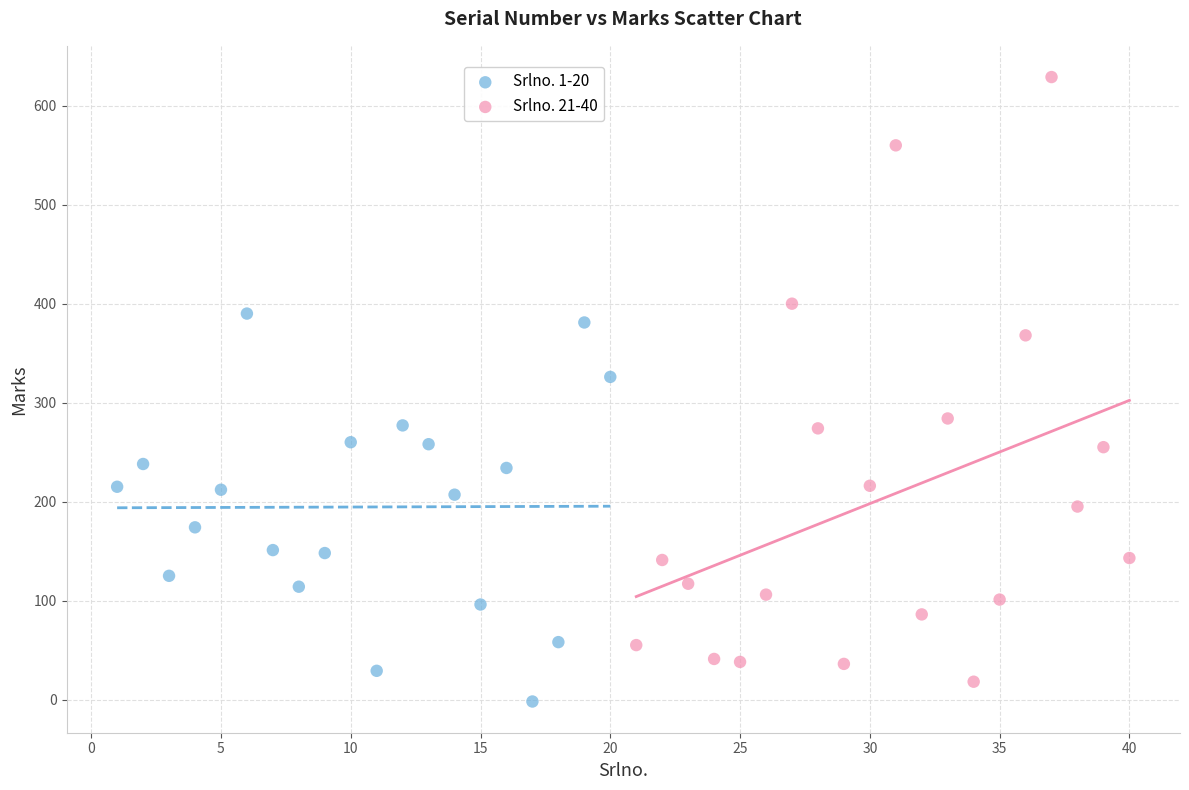

What are all the series names shown in the legend?

Srlno. 1-20, Srlno. 21-40